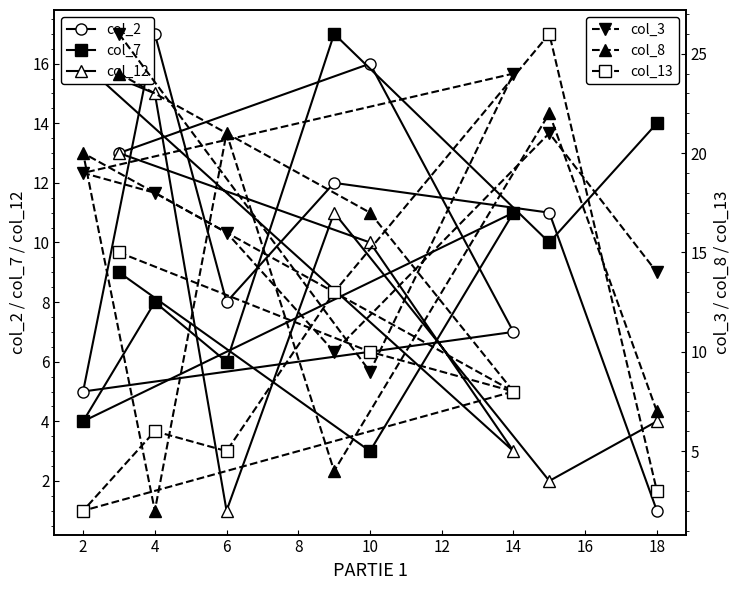

How many values in the col_2 series are below 11?

4